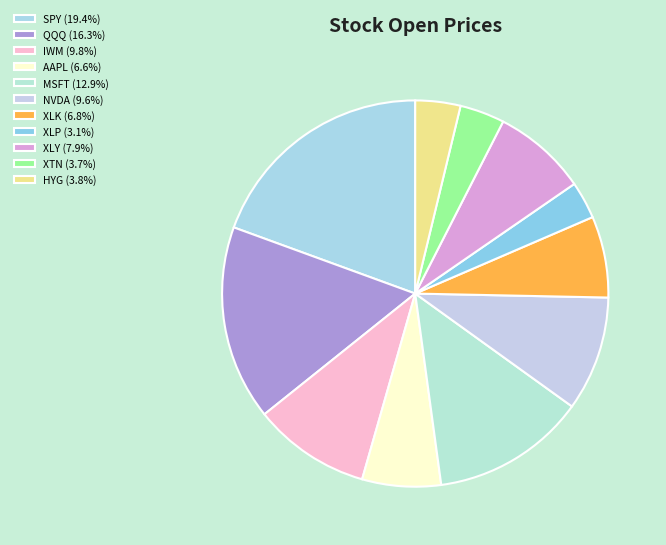

Is there a majority slice in this chart?

No